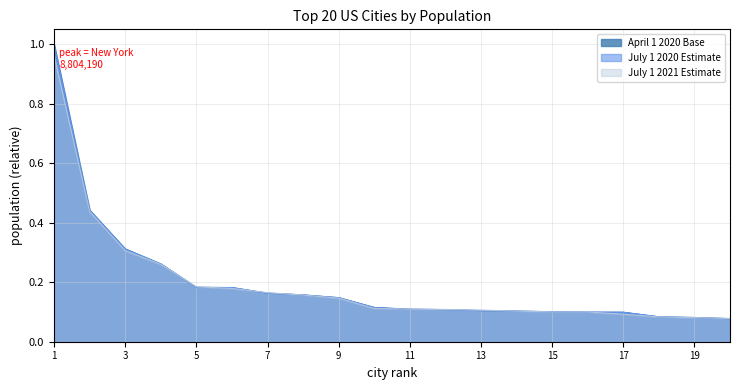

Rank the series at Oklahoma City city from lowest to highest value.

April 1 2020 Base, July 1 2020 Estimate, July 1 2021 Estimate